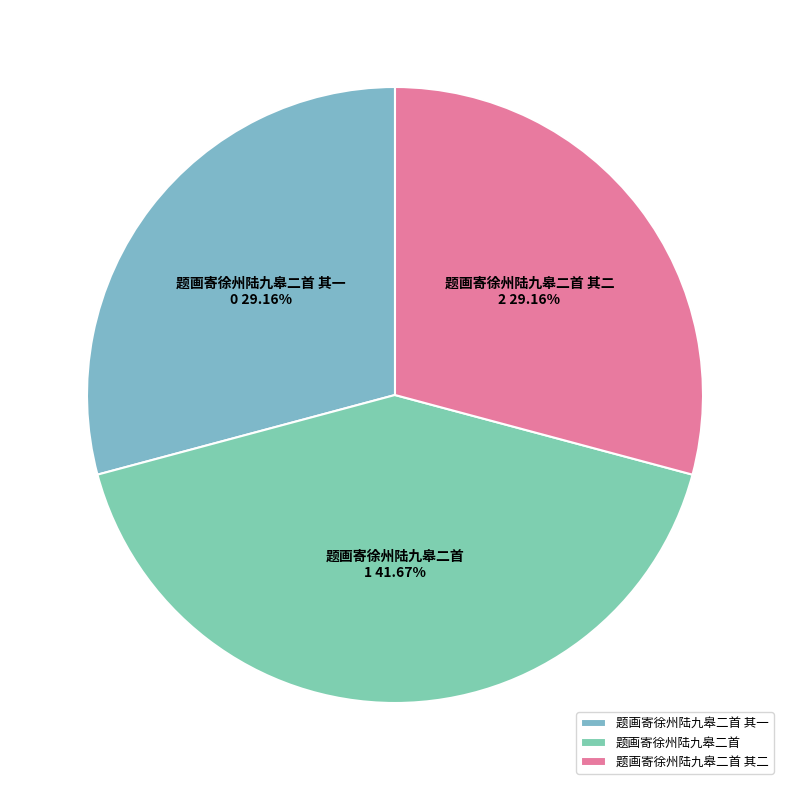

To the nearest percent, what percentage of the pie is 题画寄徐州陆九皋二首?

42%